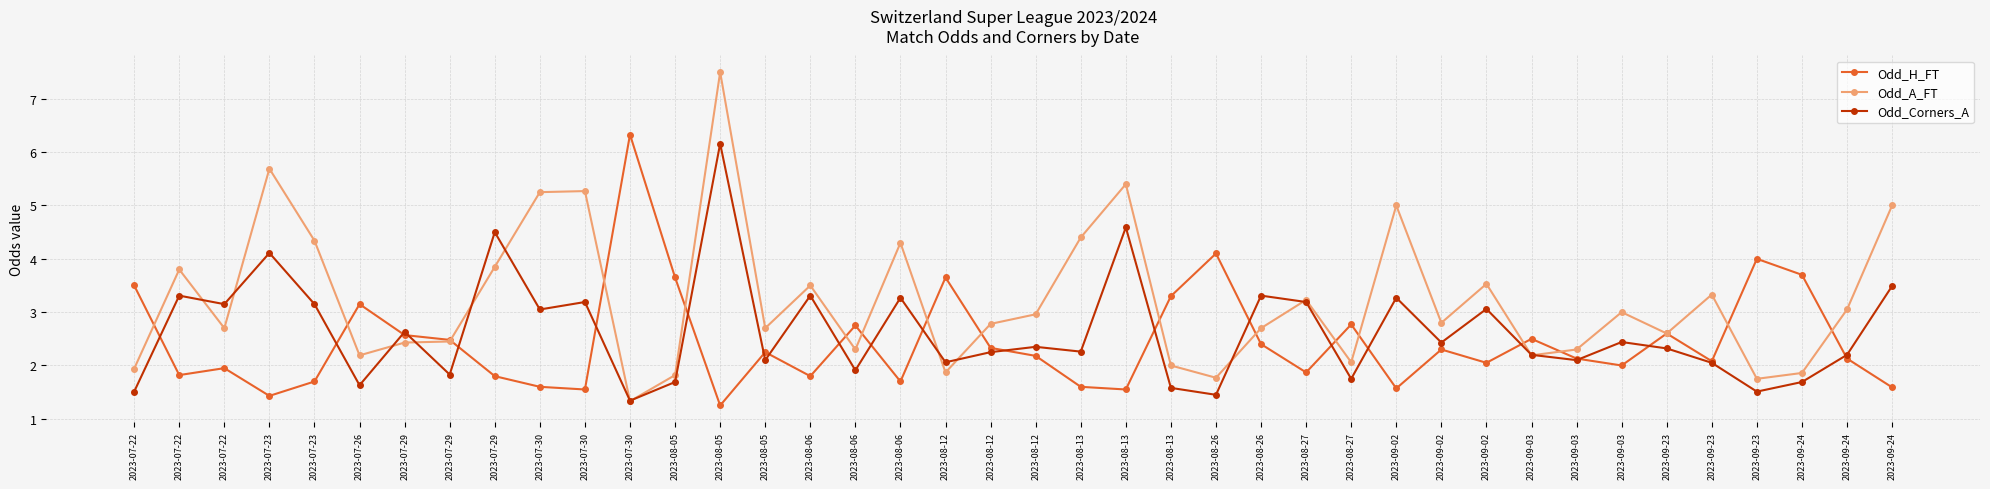

What are all the series names shown in the legend?

Odd_H_FT, Odd_A_FT, Odd_Corners_A